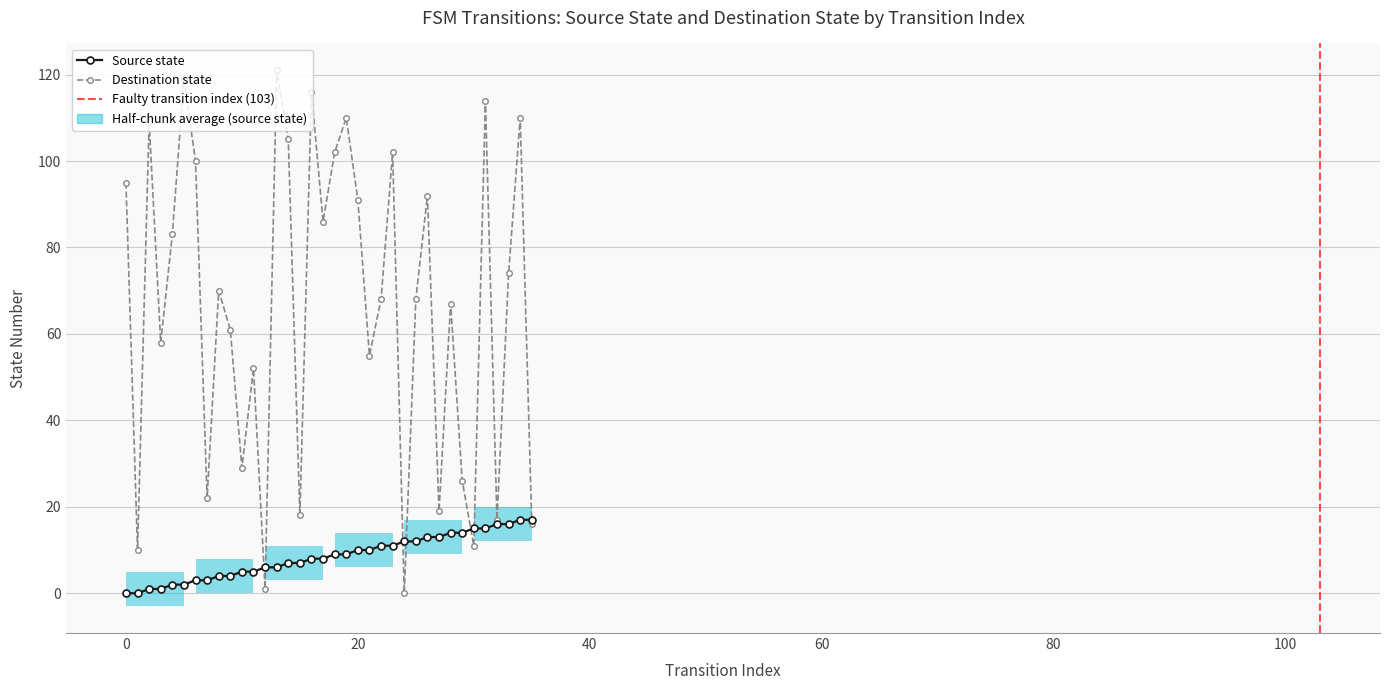

Is it true that source_state equals 17 at 35?

True